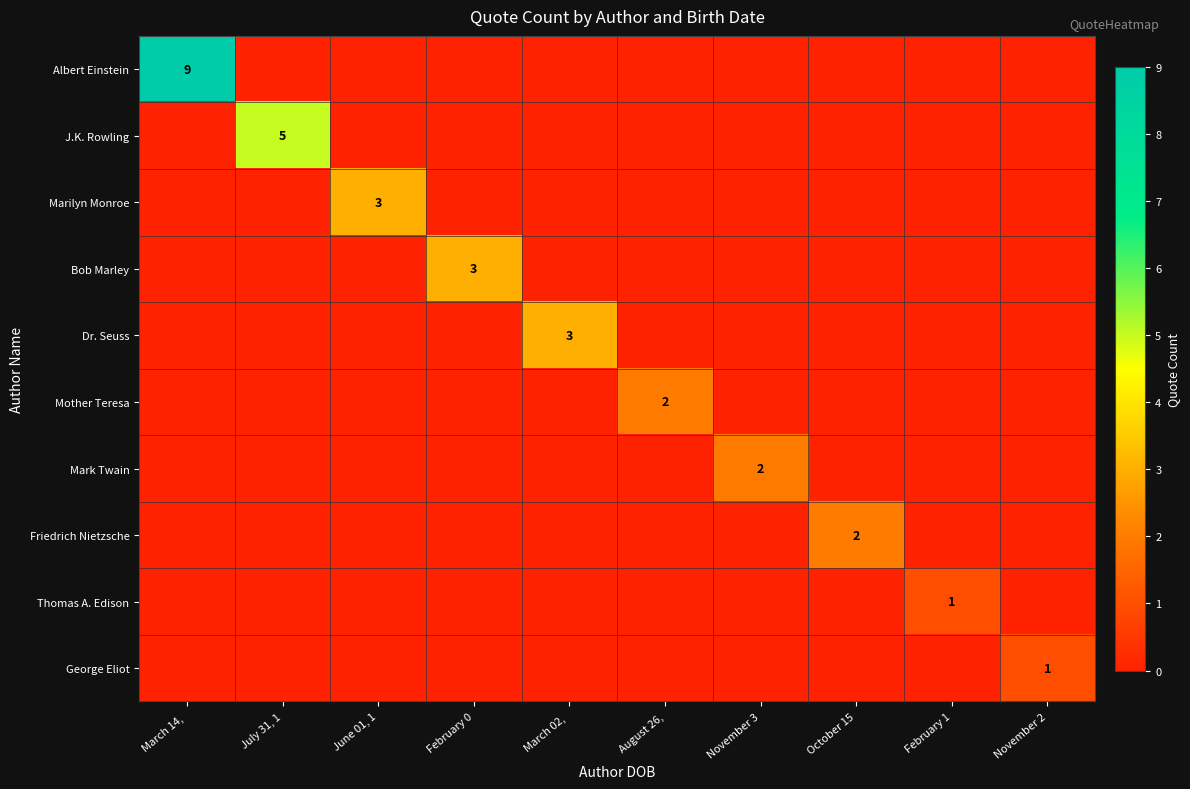

At how many categories does at least one series exceed 6?

1